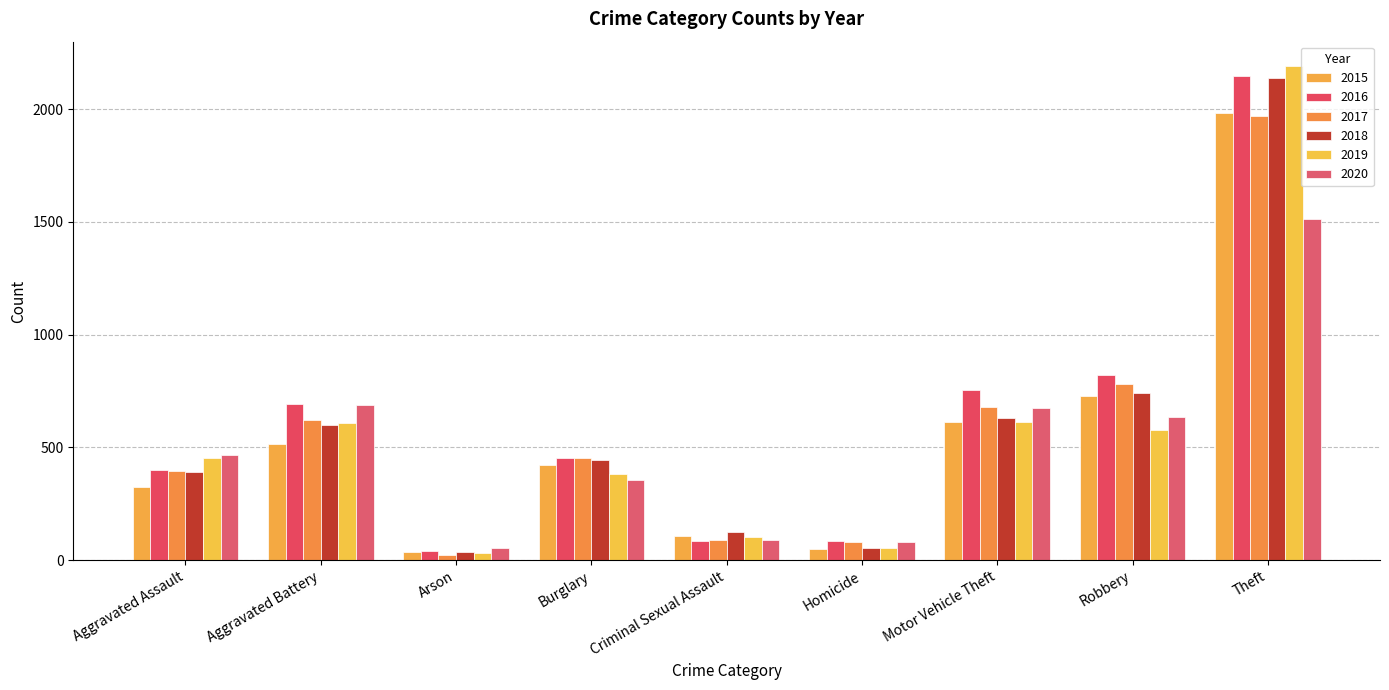

Is it true that 2017 equals 780 at Robbery?

True